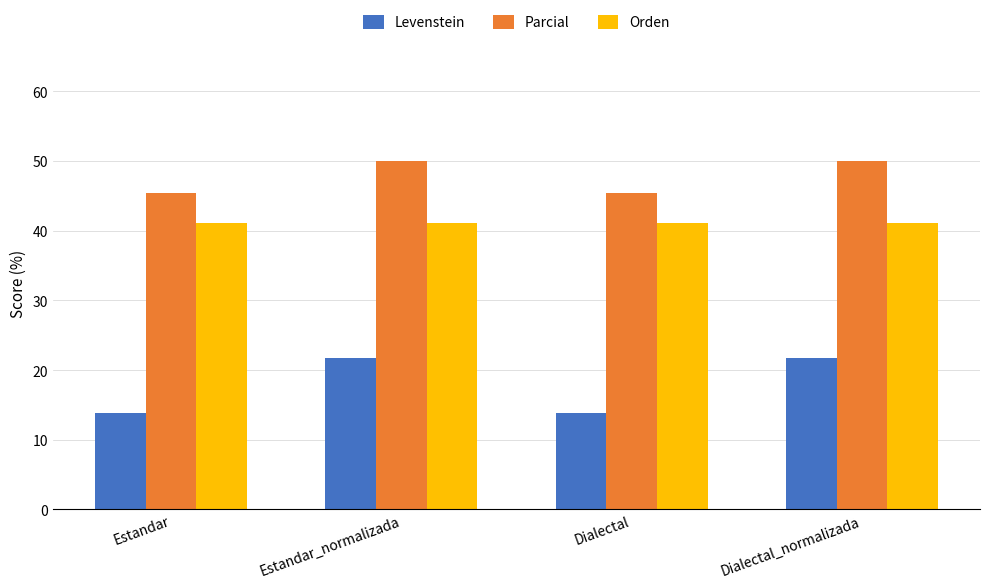

What is the minimum value shown in the chart?

13.8